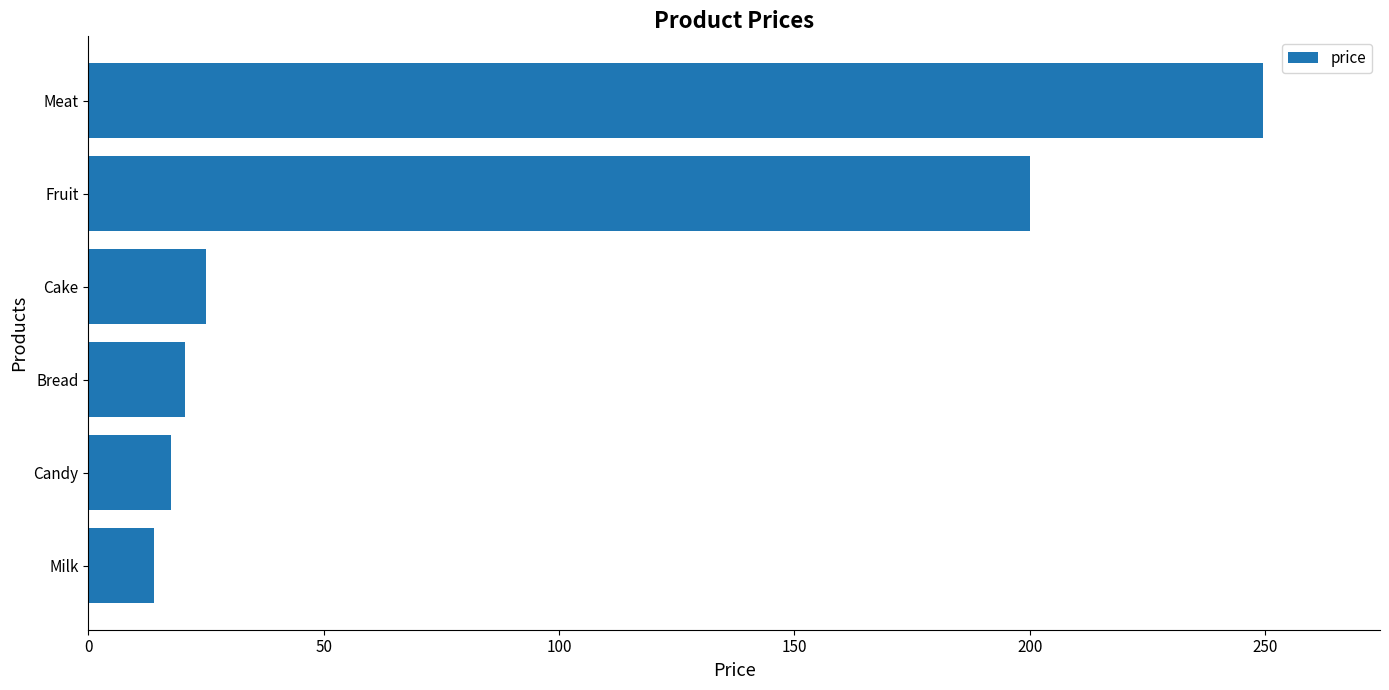

Rank the categories by value from highest to lowest.

Meat, Fruit, Cake, Bread, Candy, Milk